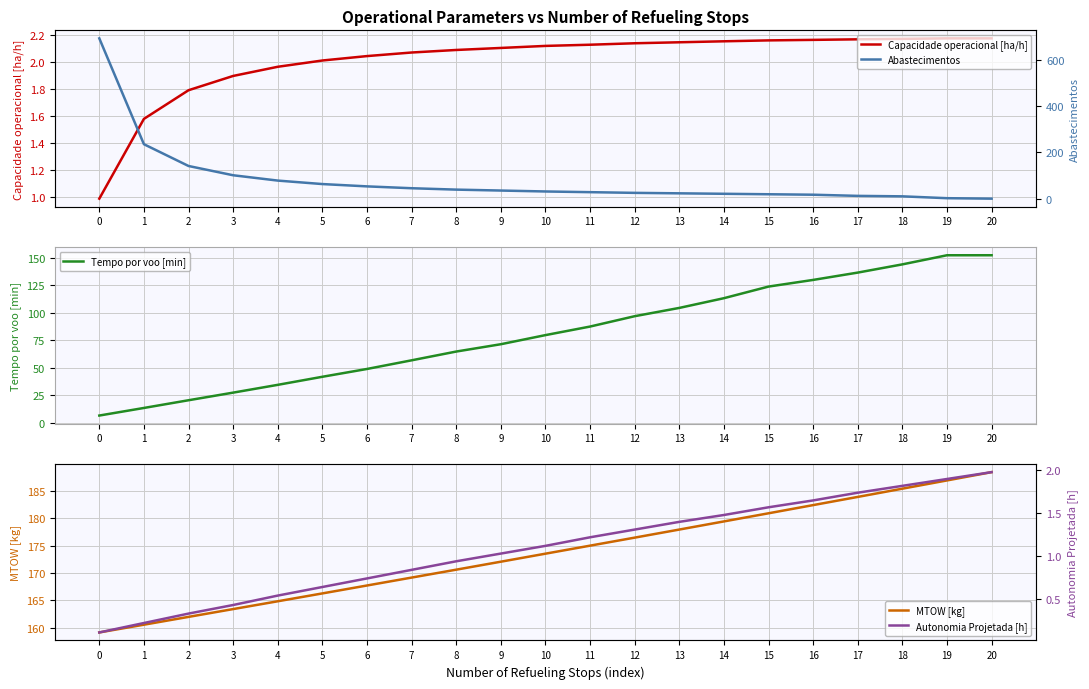

What is the difference between the maximum and minimum values in the Tempo por voo [min] series?

145.7